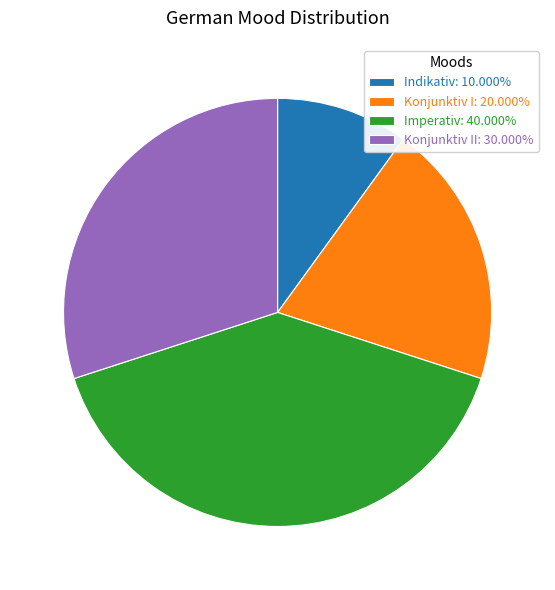

Approximately how many times larger is the value at Indikativ: 10.000% compared to Konjunktiv I: 20.000%?

0.5